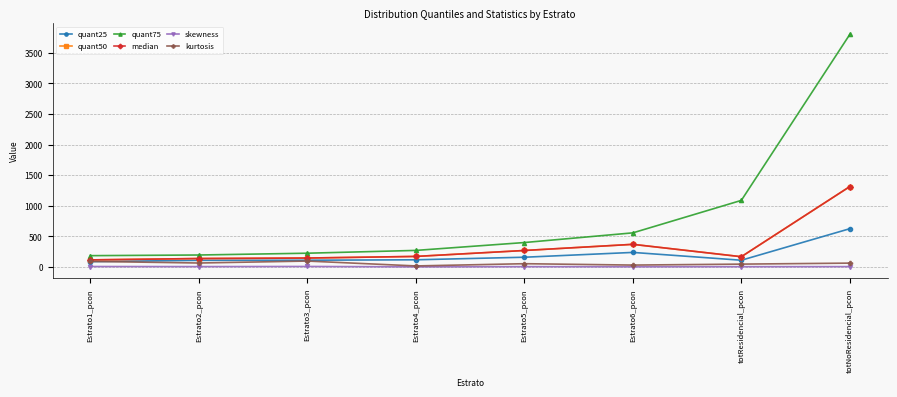

The value of quant75 at Estrato1_pcon is 186.3. True or false?

True